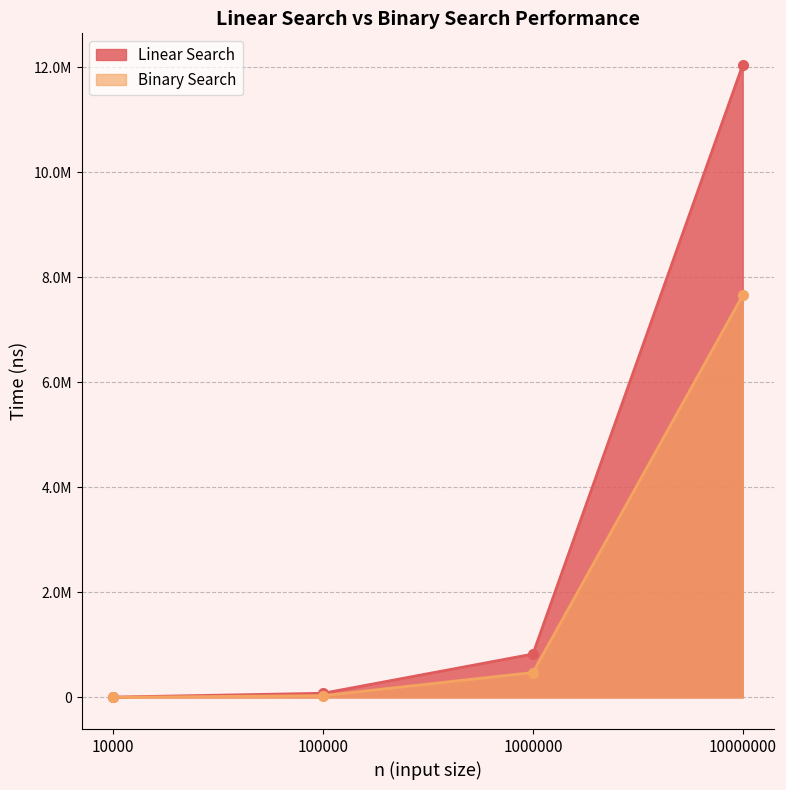

Between 1000000 and 100000, which is larger?

1000000